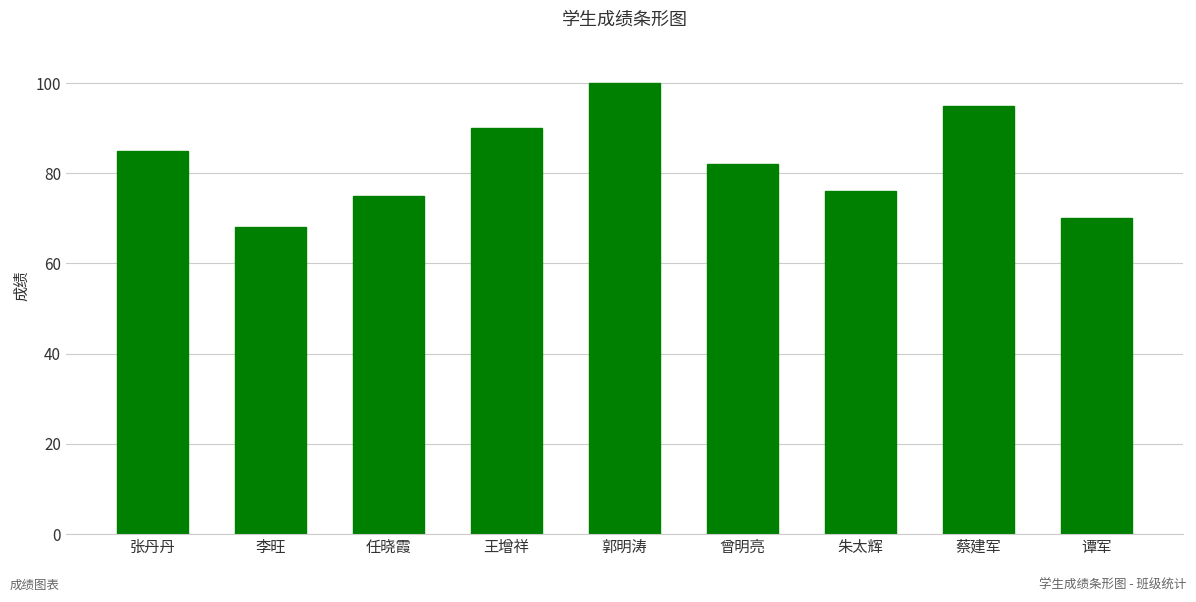

What is the change in value from 郭明涛 to 曾明亮?

-18